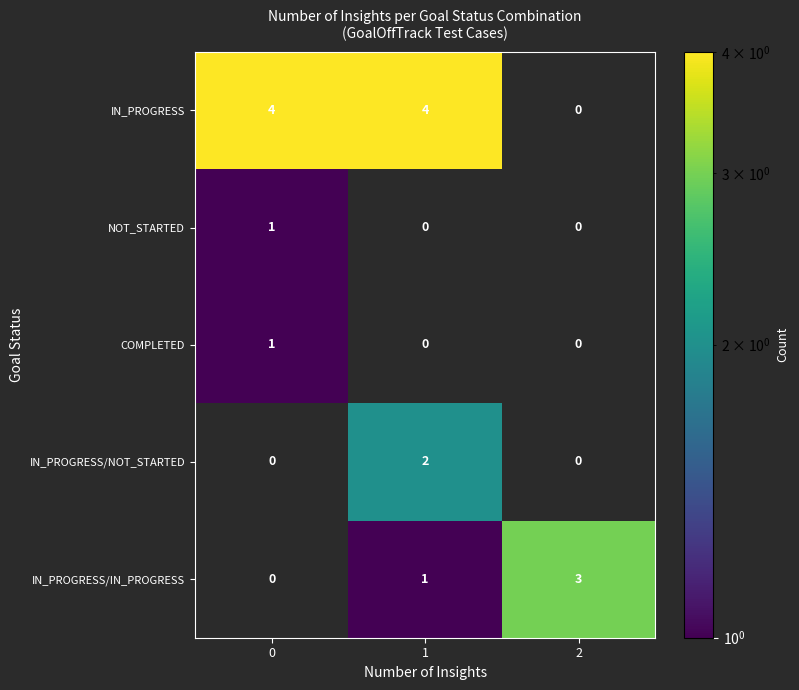

How many distinct data groups are displayed?

5